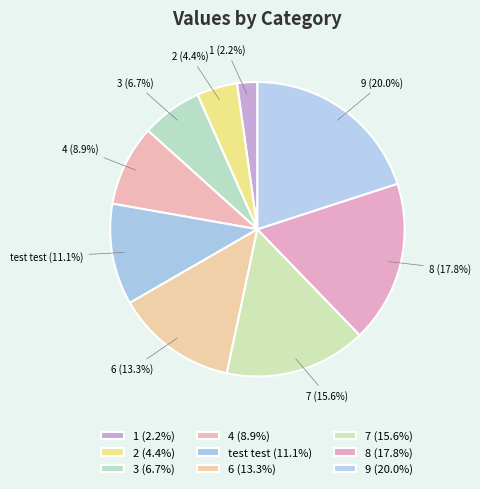

To the nearest percent, what portion does 4 represent?

9%